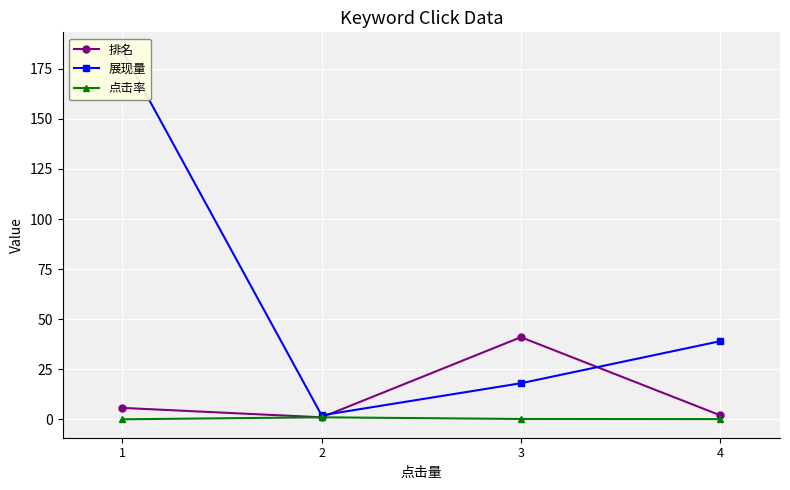

True or false: 点击率 and 展现量 intersect in this chart.

False